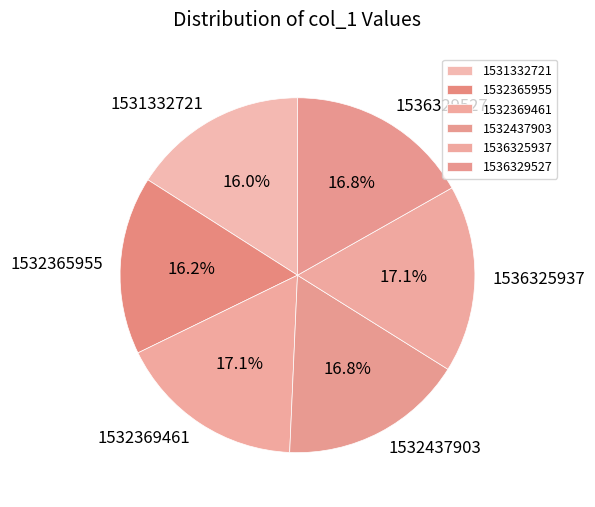

How many slices are in this pie chart?

6